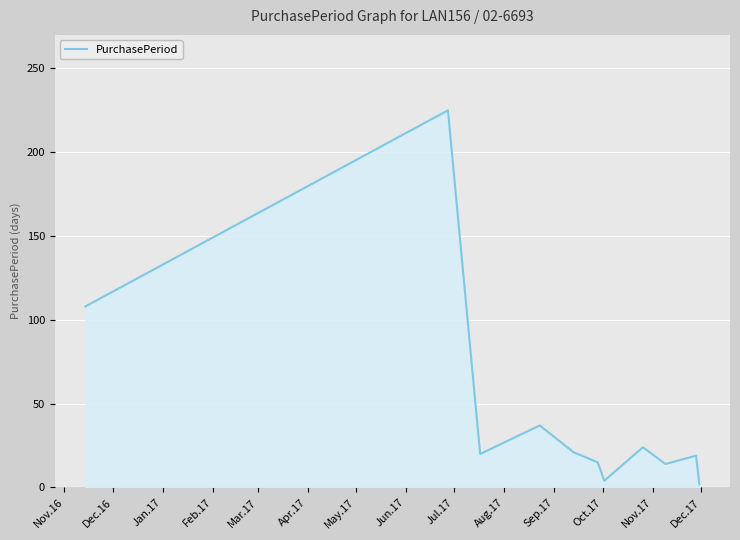

What is the difference between the maximum and minimum values?

223